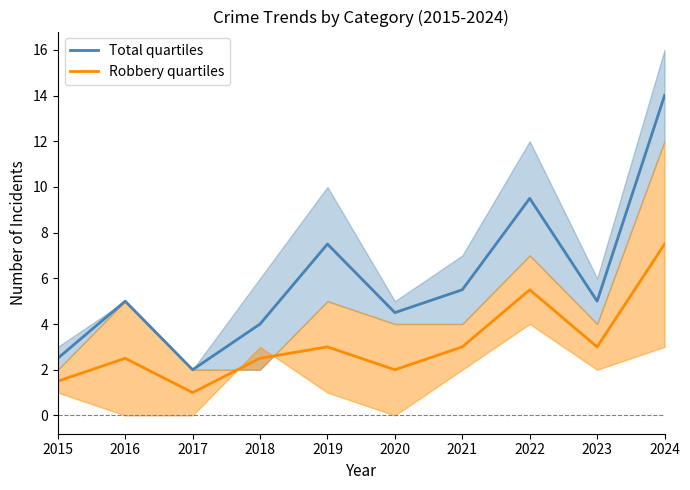

List the series in order of their peak value, highest first.

Total quartiles, Robbery quartiles